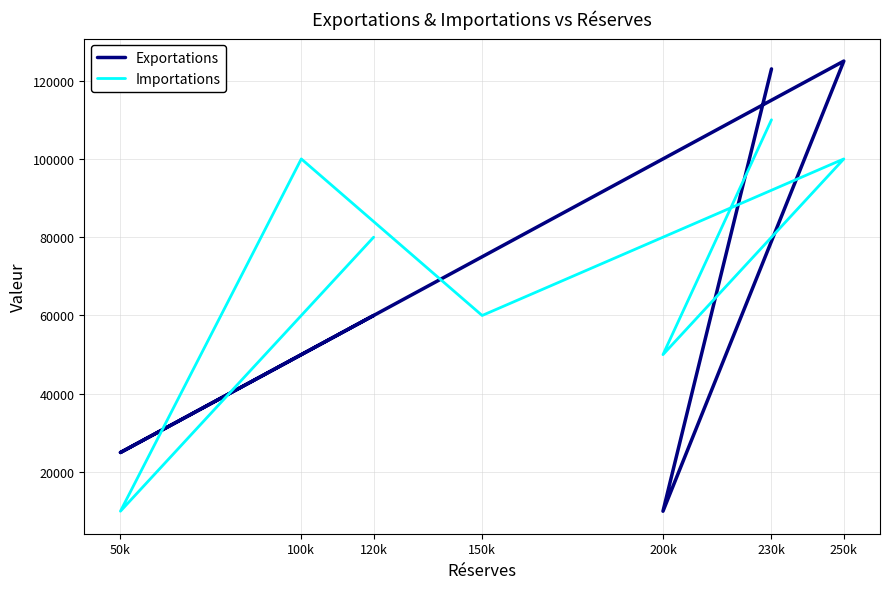

Reading left to right, transcribe all the data shown in this chart.

Exportations: 120k=60000	50k=25000	100k=50000	150k=75000	250k=125000	200k=10000	230k=123000
Importations: 120k=80000	50k=10000	100k=100000	150k=60000	250k=100000	200k=50000	230k=110000